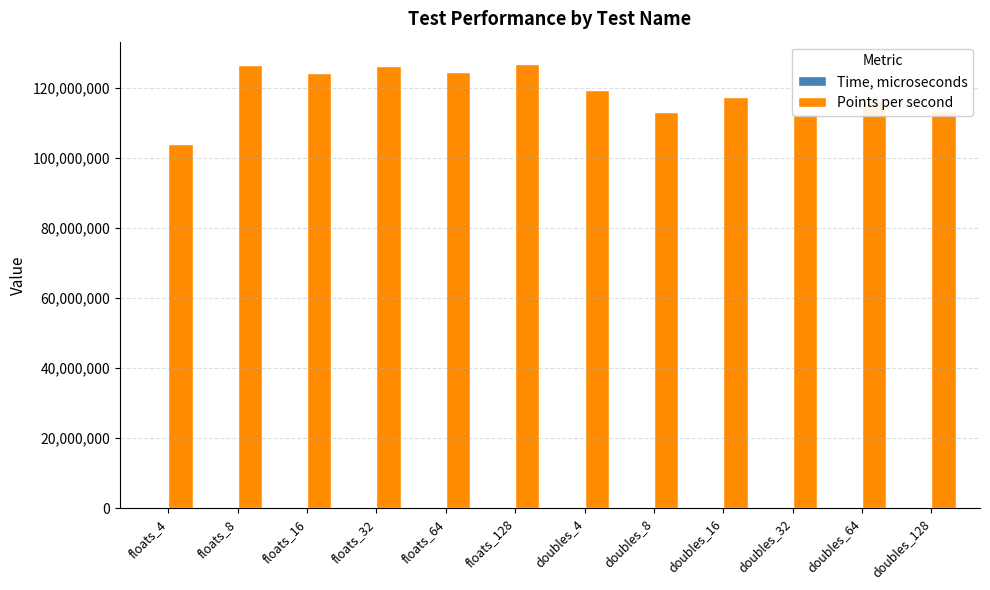

Which series has the largest total across all categories?

Points per second